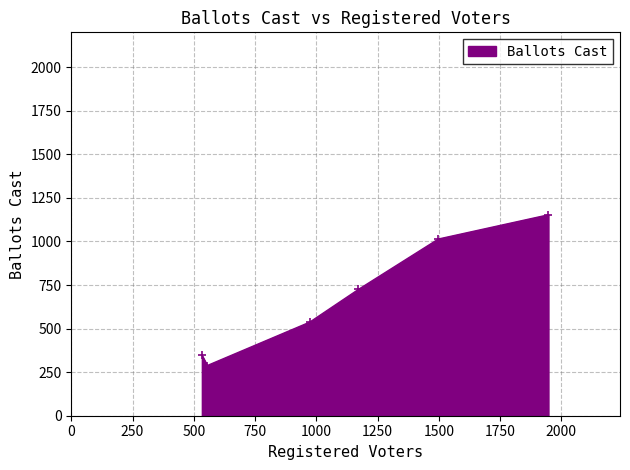

What is the value of the Ballots Cast point at the 3rd from the left?

537